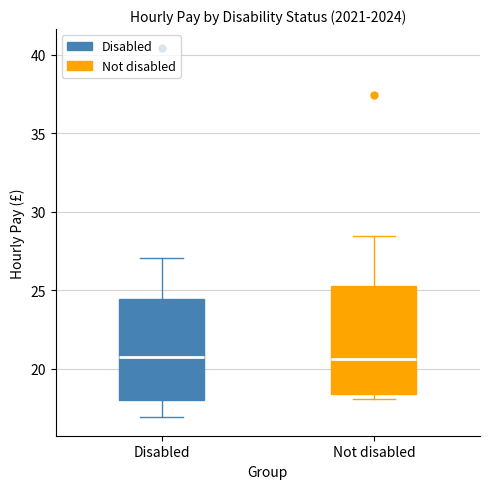

Where is the lower edge of the box for Disabled on the y-axis? The values are not printed on the chart, so give them approximately, as read against the axis.

18.0